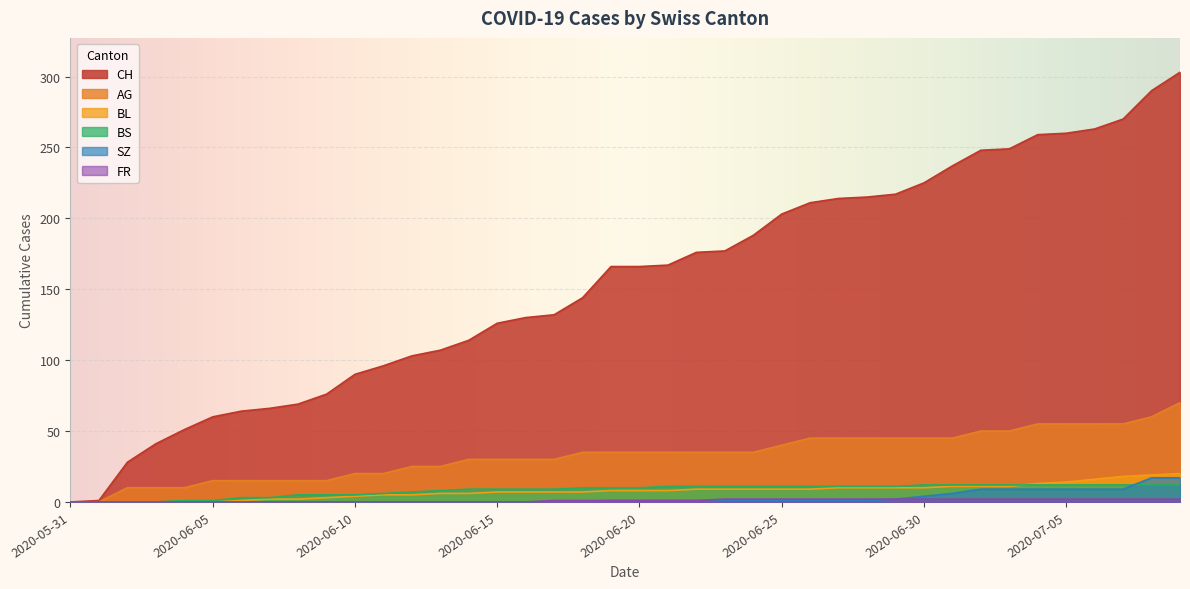

True or false: BS and CH intersect in this chart.

False